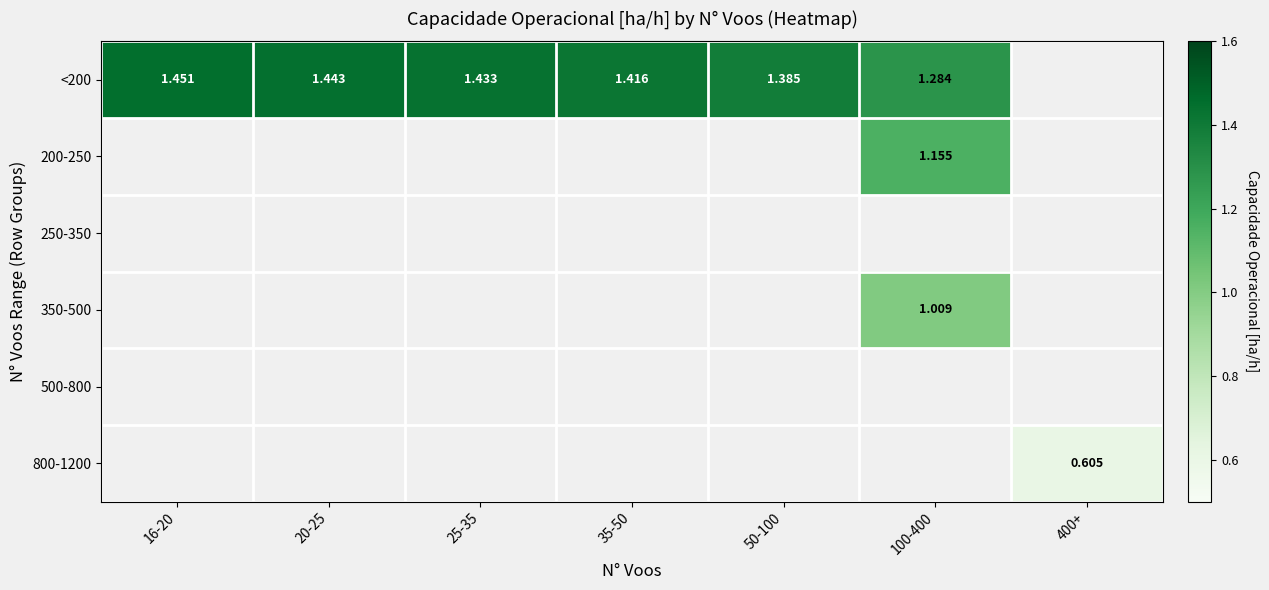

Which series changed the most between 25-35 and 35-50?

<200